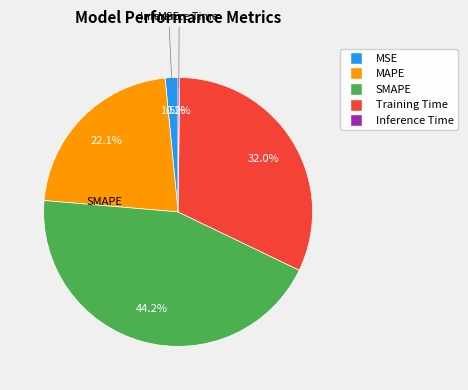

Which slice is the largest?

SMAPE